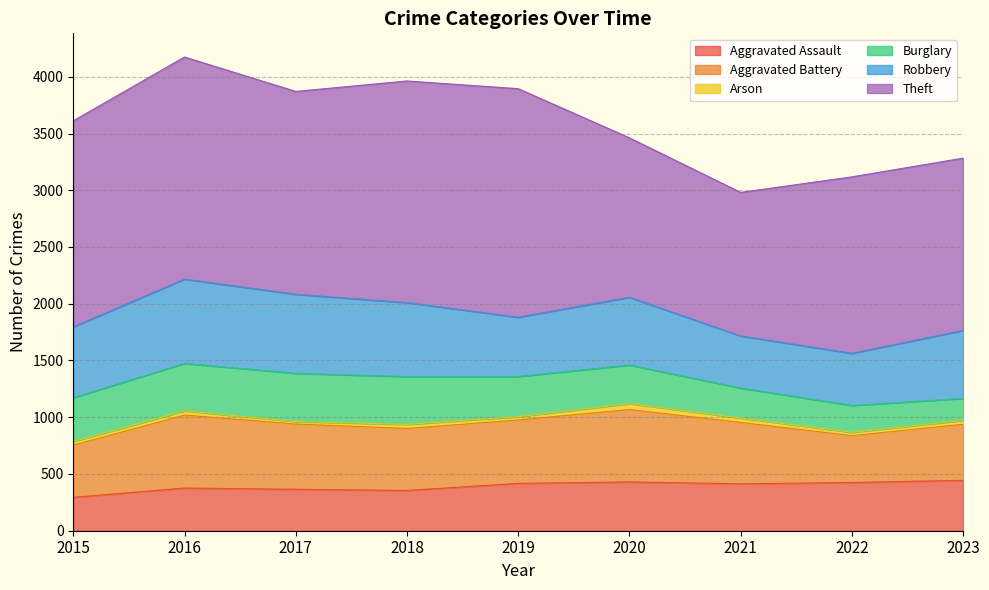

What is the sum of all Arson values?

310